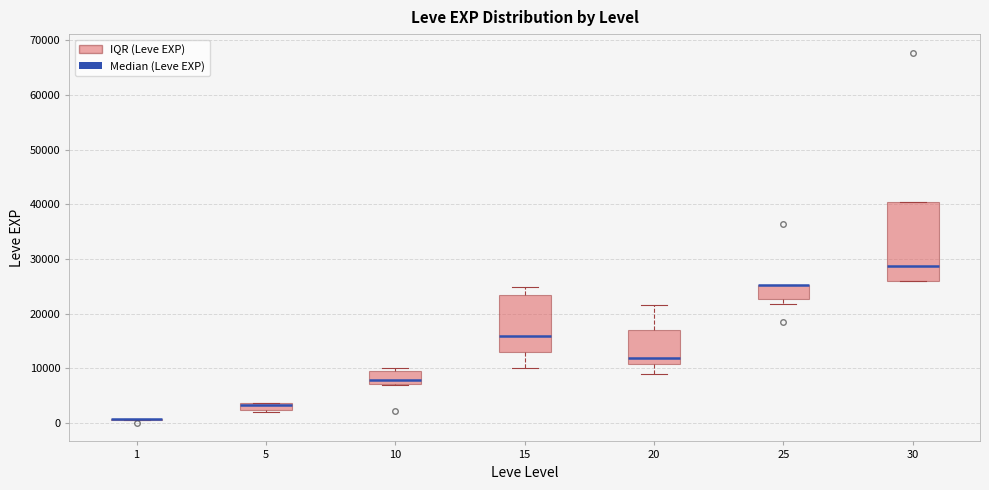

Which box is the tallest, from its lower edge to its upper edge?

30